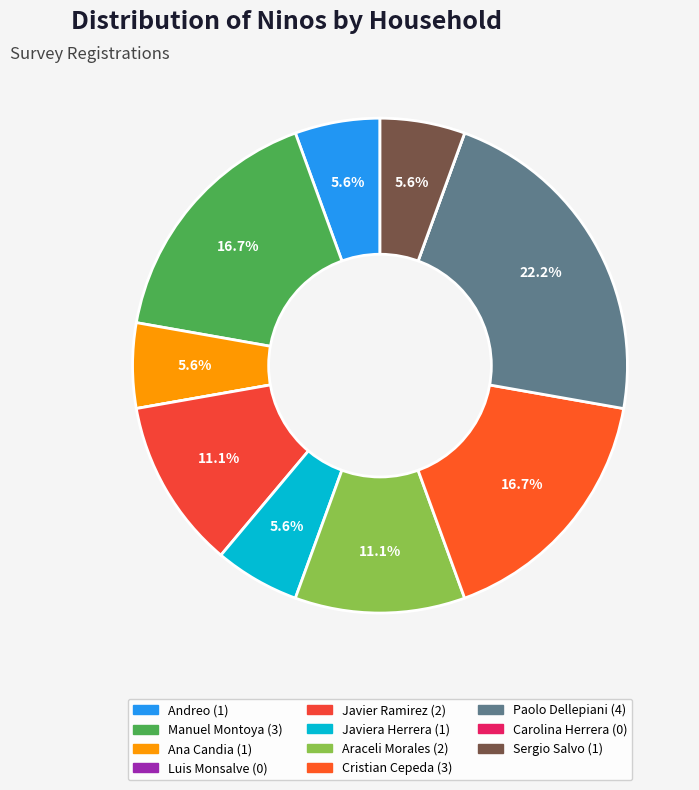

True or false: Luis Monsalve accounts for 0% of the total.

True